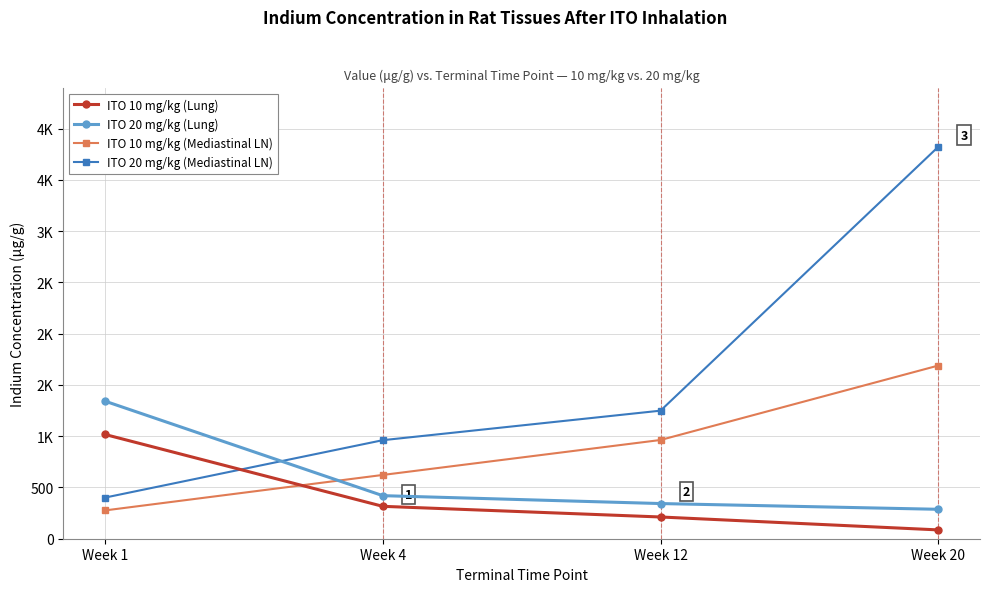

What are all the series names shown in the legend?

ITO 10 mg/kg (Lung), ITO 20 mg/kg (Lung), ITO 10 mg/kg (Mediastinal LN), ITO 20 mg/kg (Mediastinal LN)